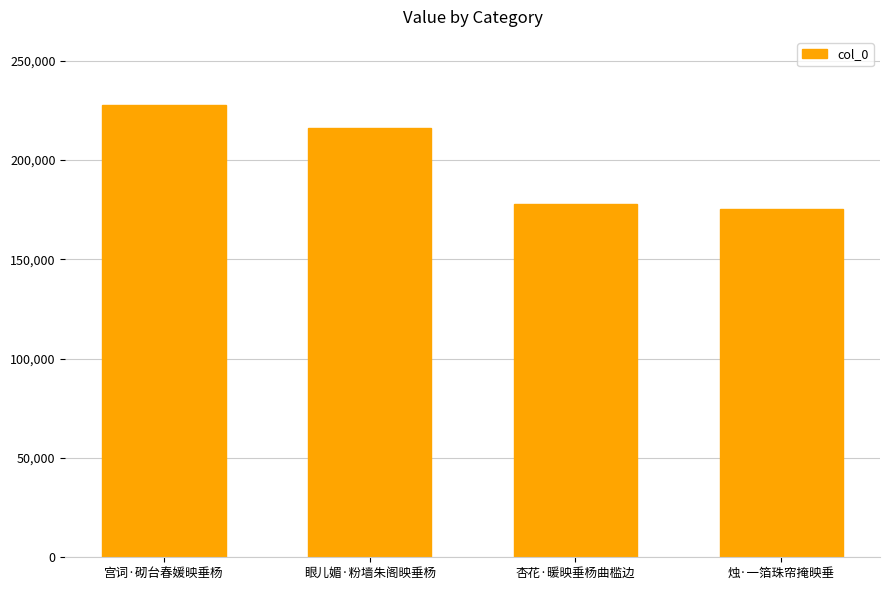

The value at 宫词·砌台春媛映垂杨 is 299076. True or false?

False